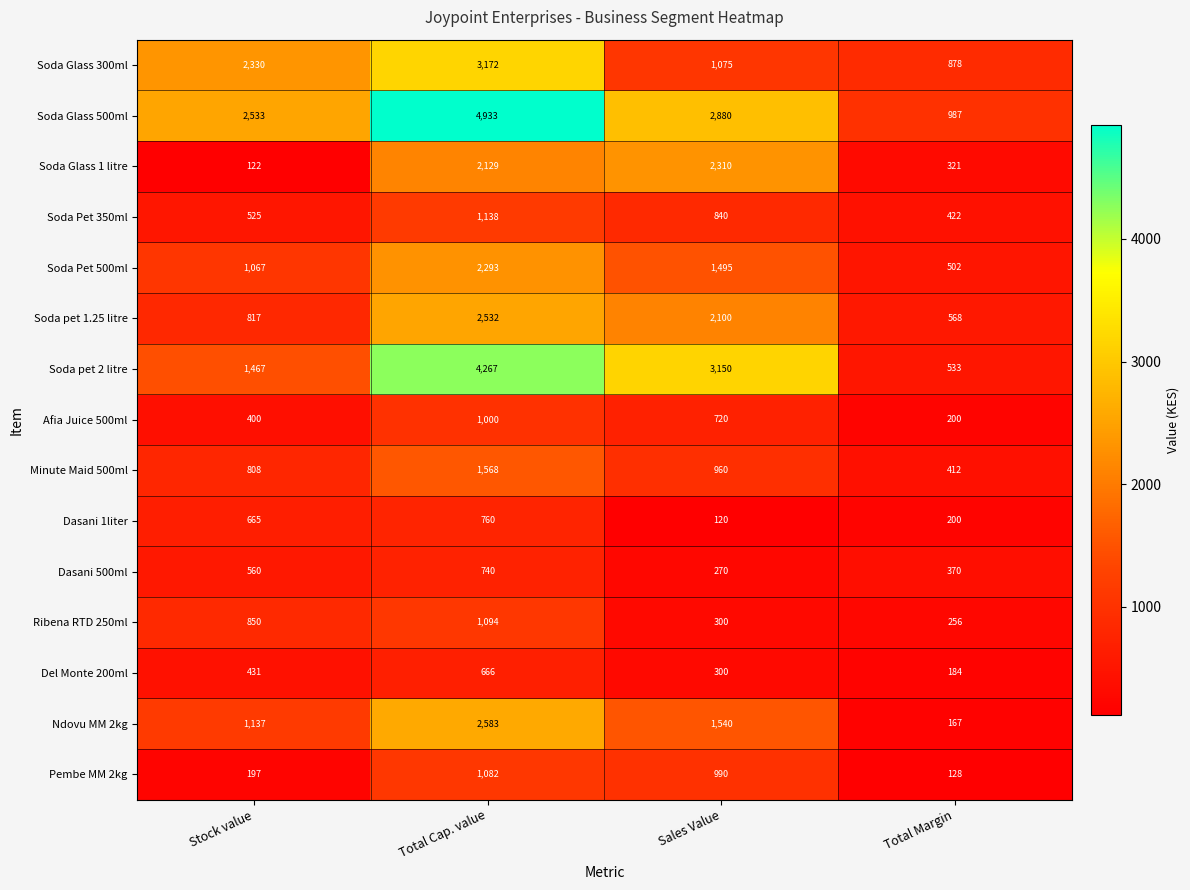

The Soda pet 1.25 litre series shows 408 at Stock value. True or false?

False